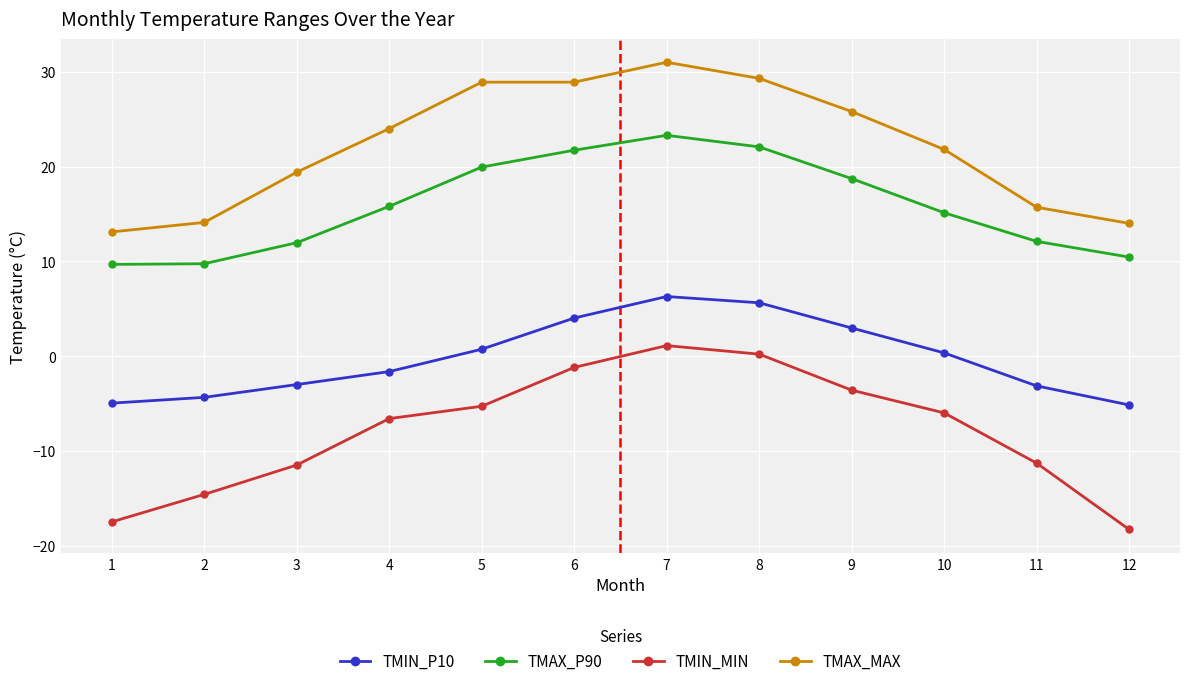

Is it true that TMAX_MAX equals 16.9 at 6?

False